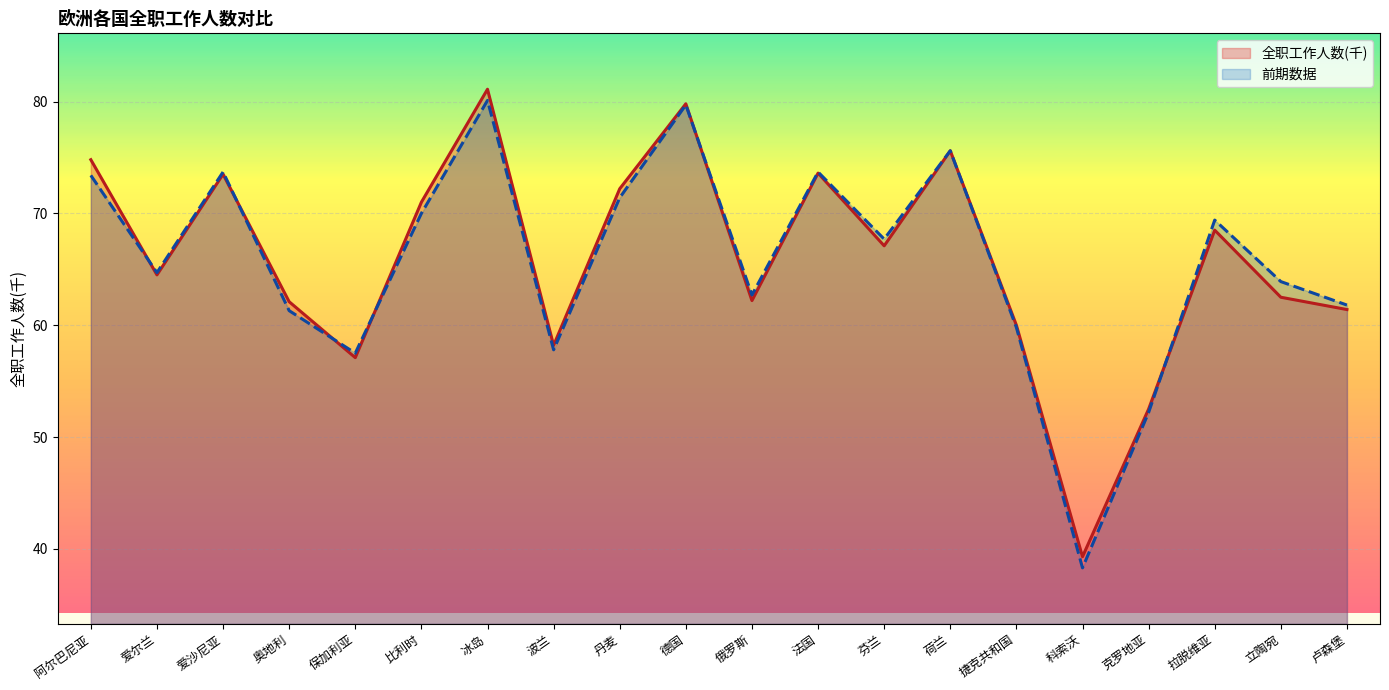

Between 芬兰 and 比利时, which is larger?

比利时